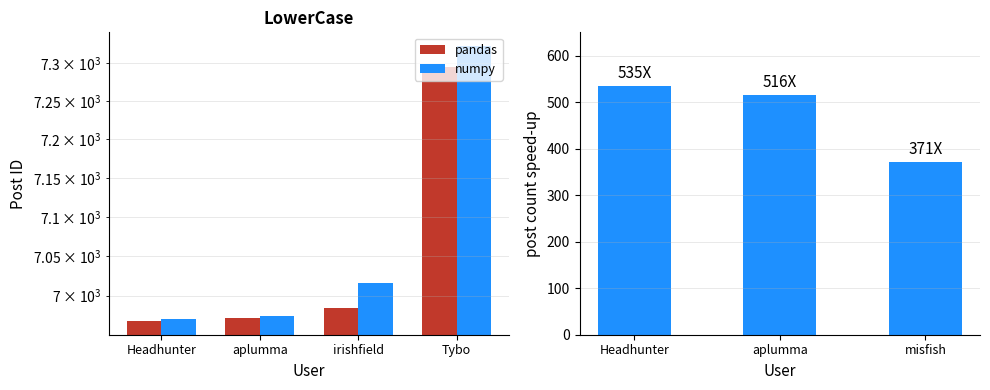

Between irishfield and Headhunter, which is larger?

irishfield